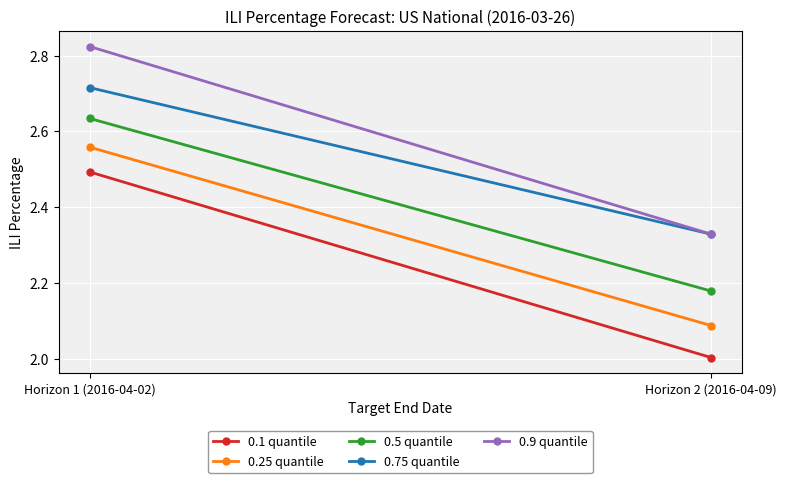

What is the sum of all 0.1 quantile values?

4.5